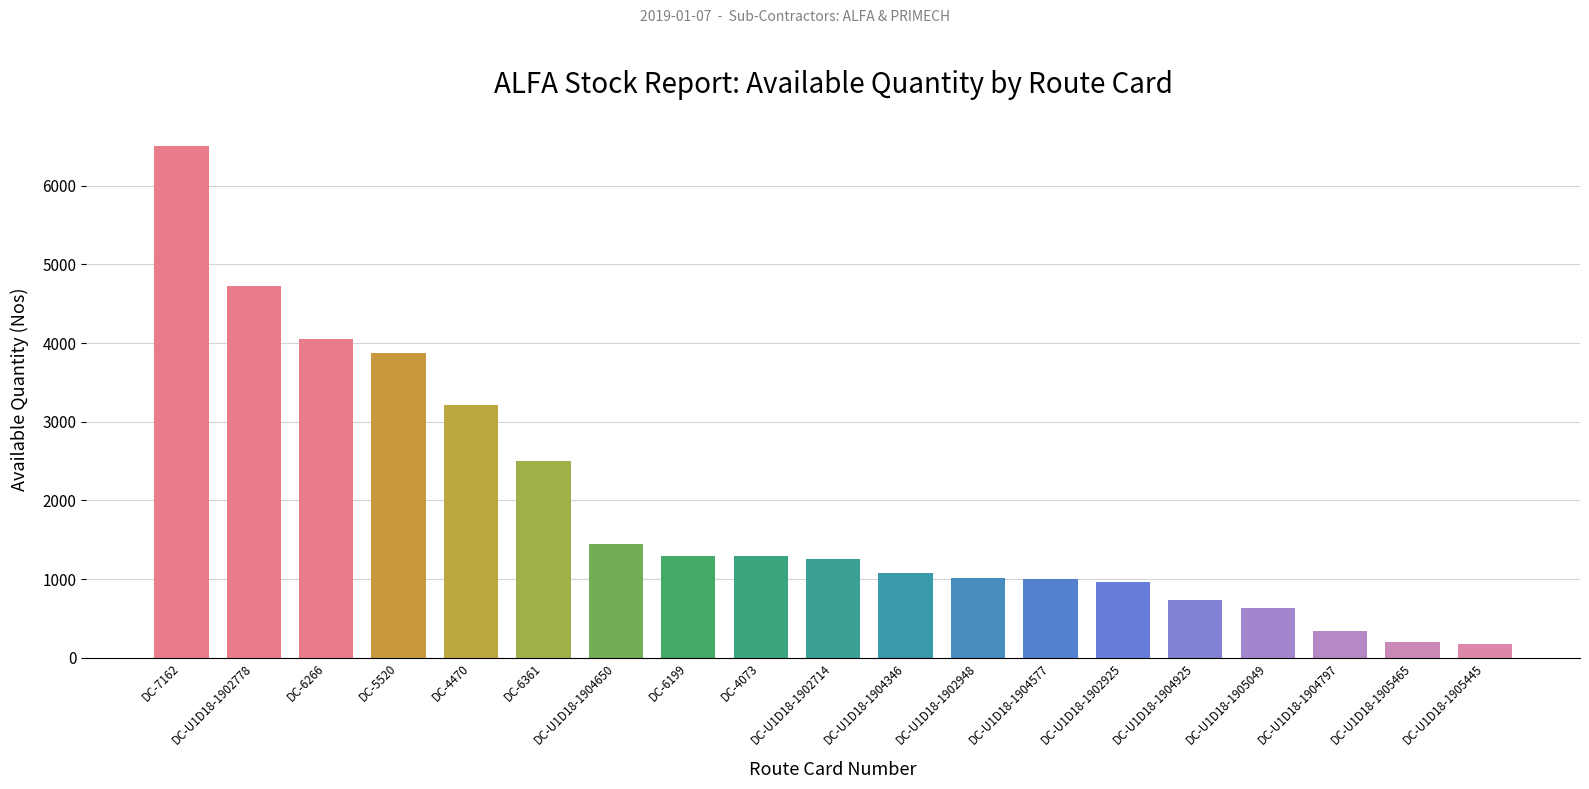

Approximately how many times larger is the value at DC-5520 compared to DC-U1D18-1904797?

11.4